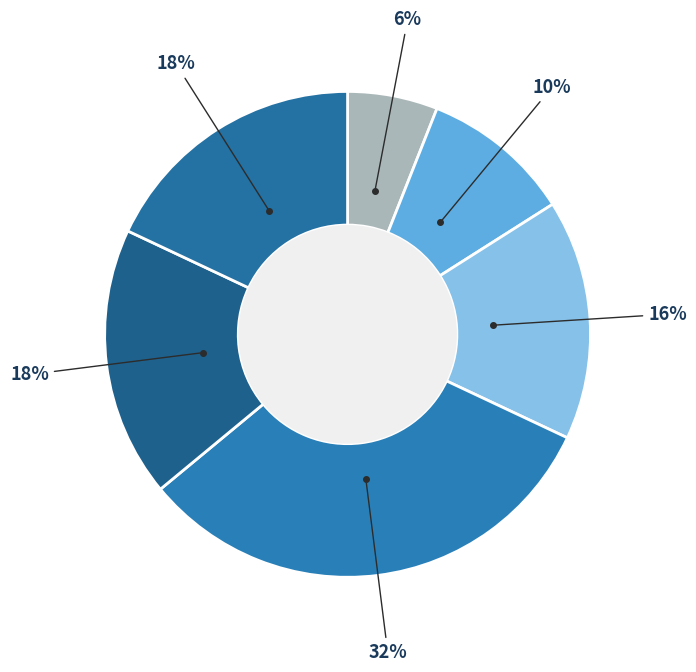

How many slices are in this pie chart?

6